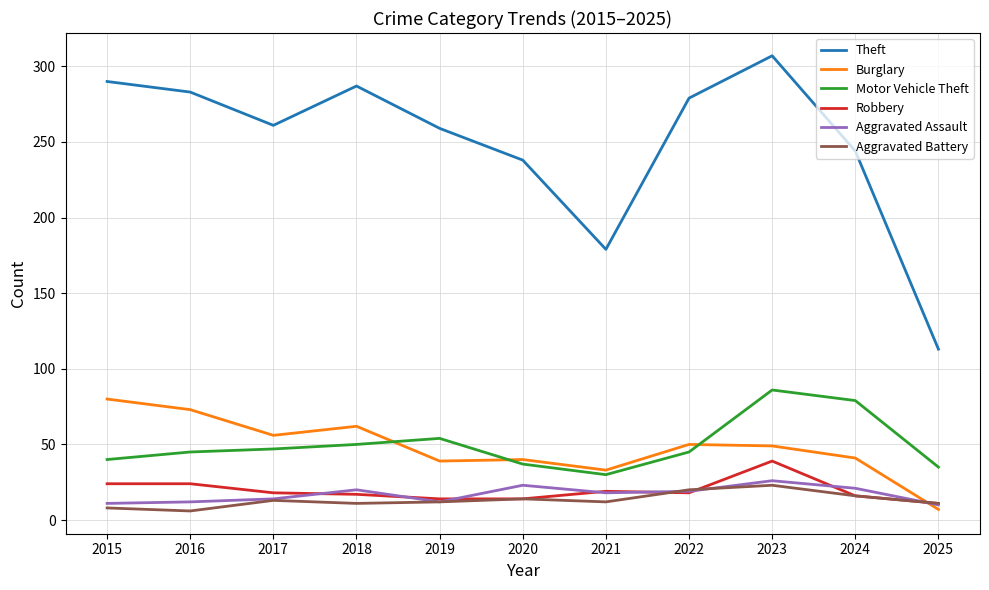

What is the approximate value of Aggravated Battery at 2017?

13